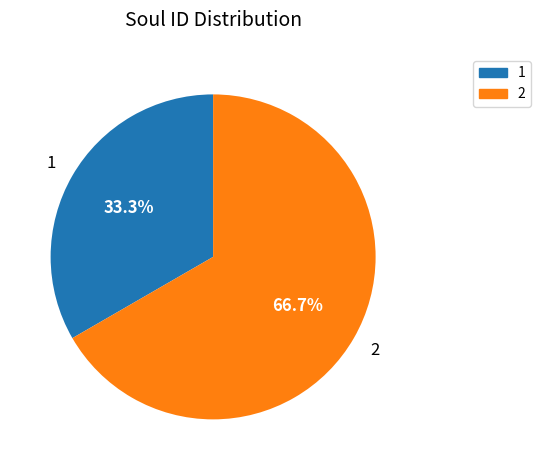

Does 2 represent more than half of the total?

Yes